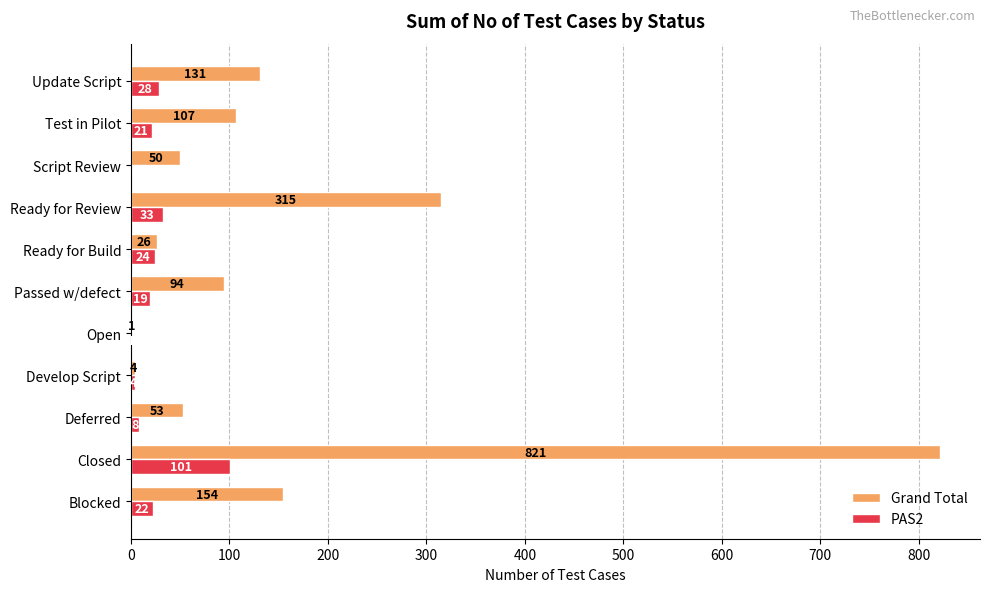

Is the value of Grand Total at Closed greater than the value of PAS2 at Develop Script?

Yes